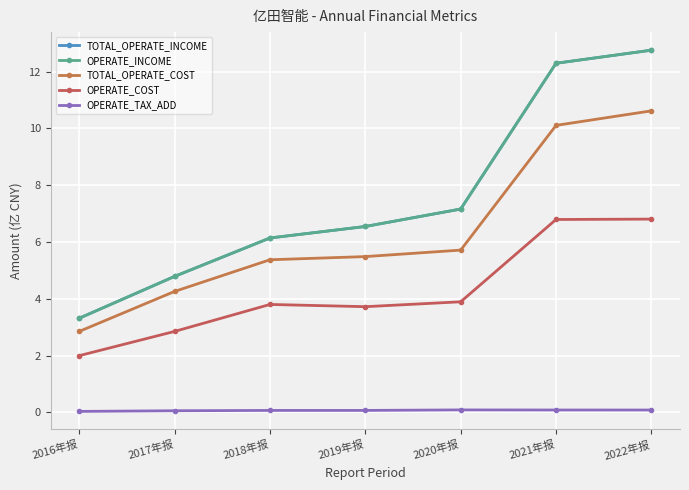

Does the chart have visible grid lines?

Yes